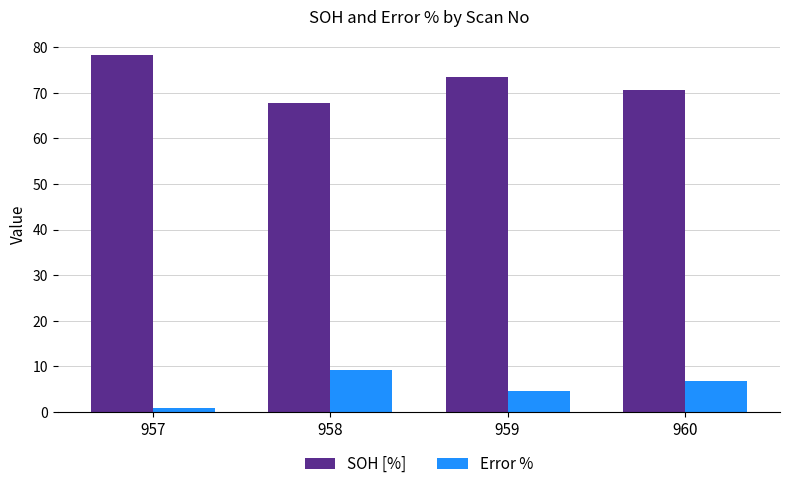

Reading left to right, transcribe all the data shown in this chart.

SOH [%]: 957=78.4	958=67.9	959=73.5	960=70.6
Error %: 957=0.9	958=9.3	959=4.5	960=6.9